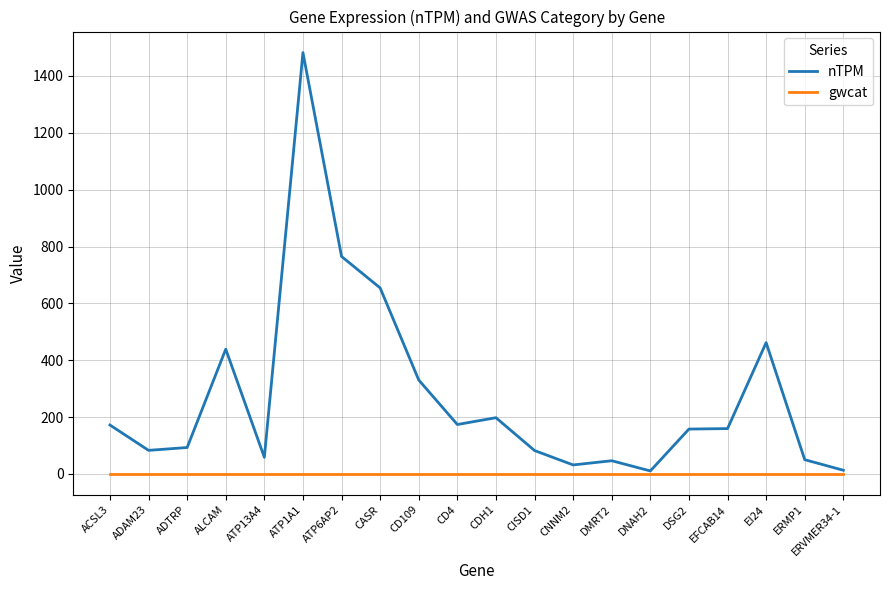

Which series has the largest range (max minus min)?

nTPM